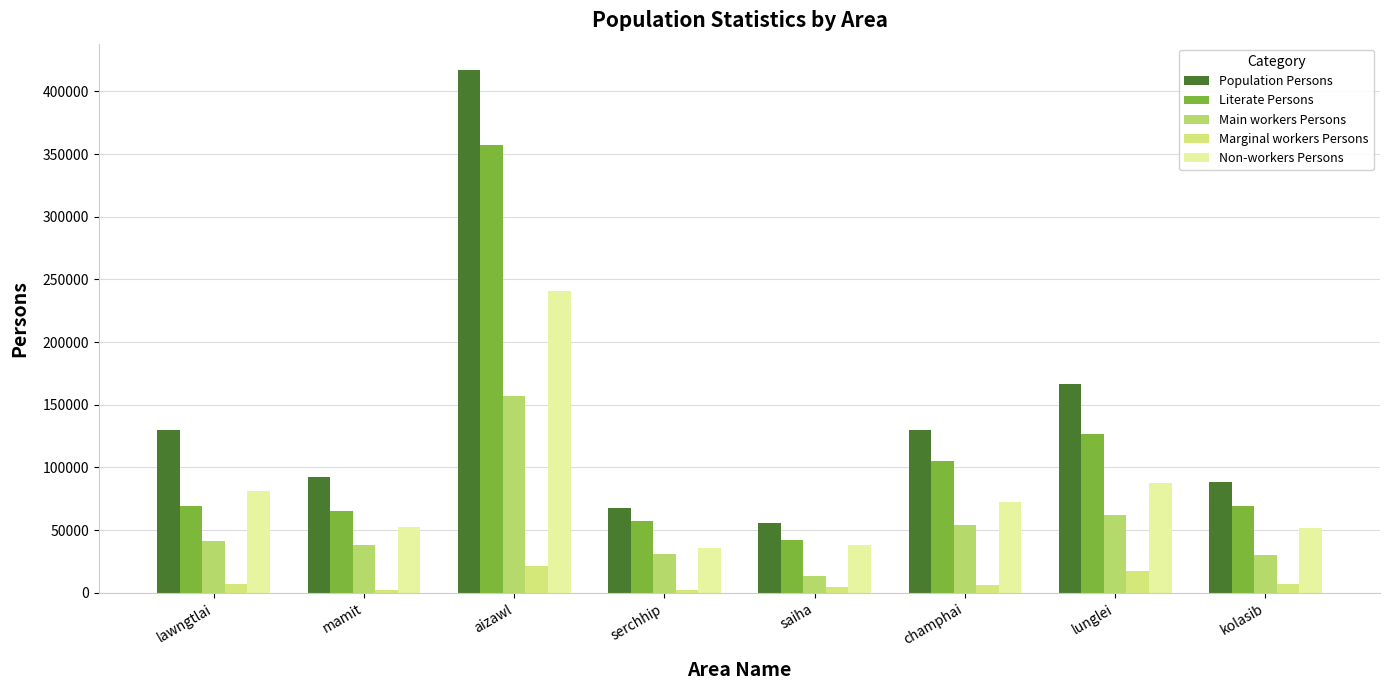

At which label does Non-workers Persons reach its peak?

aizawl